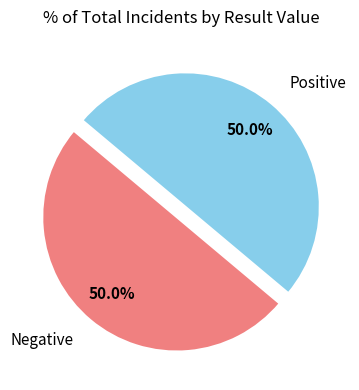

What percentage is the Positive slice, to the nearest percent?

50%